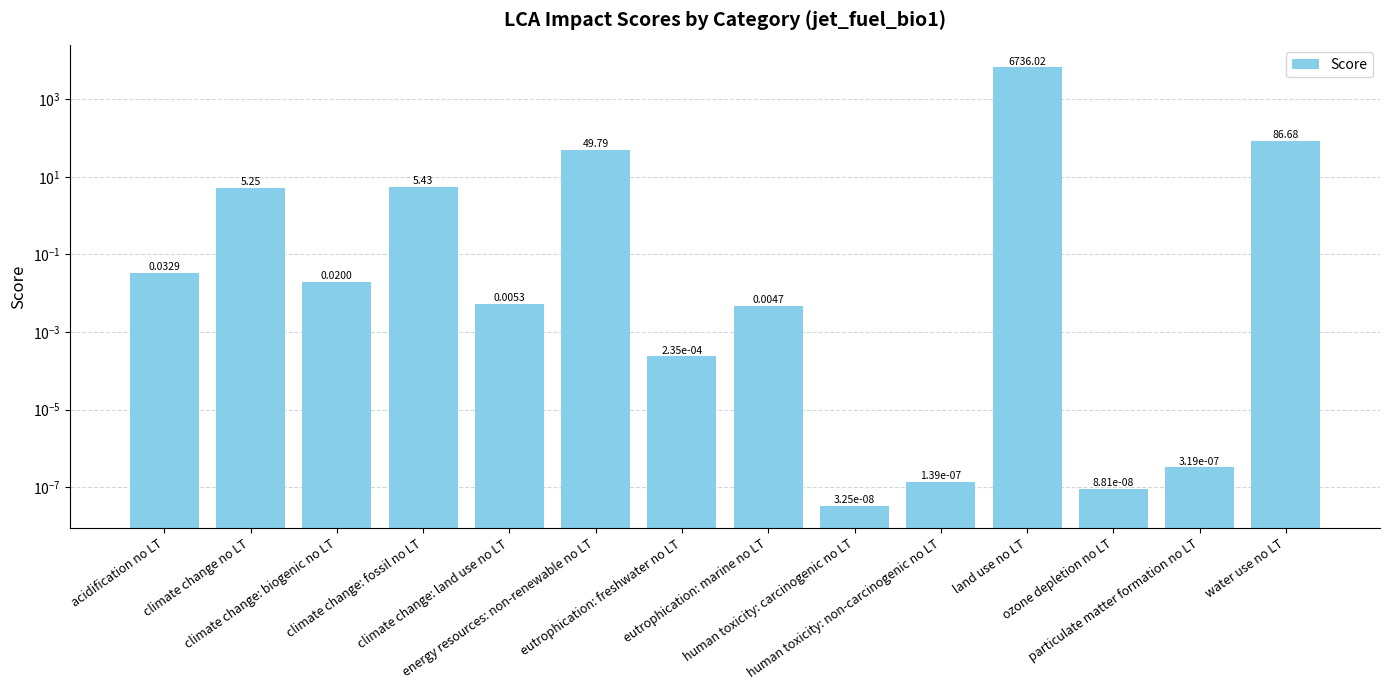

What is the change in value from climate change: fossil no LT to eutrophication: marine no LT?

-5.4